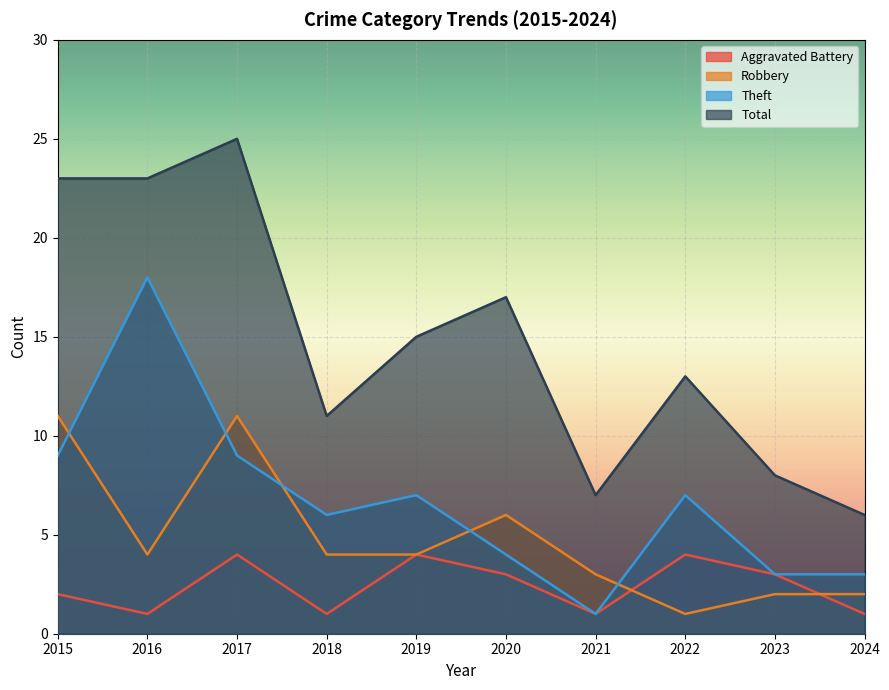

The Robbery series shows 16 at 2015. True or false?

False